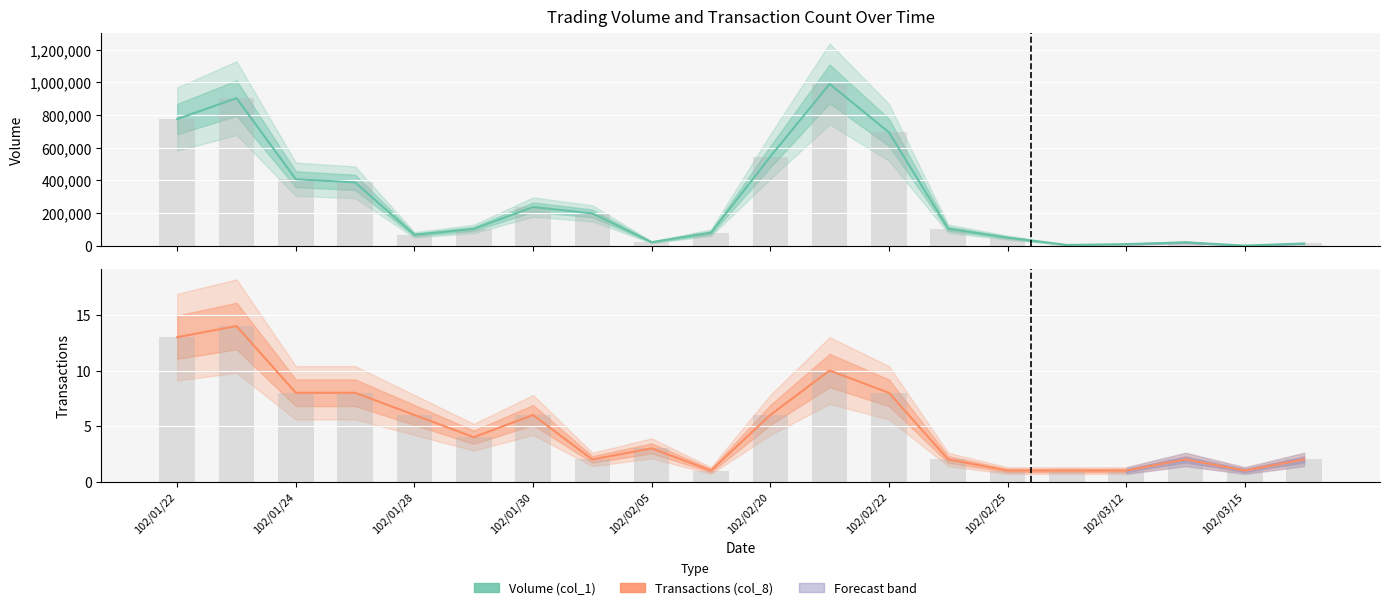

What is the value of the Volume (col_1) bar at the 5th from the left?

67000